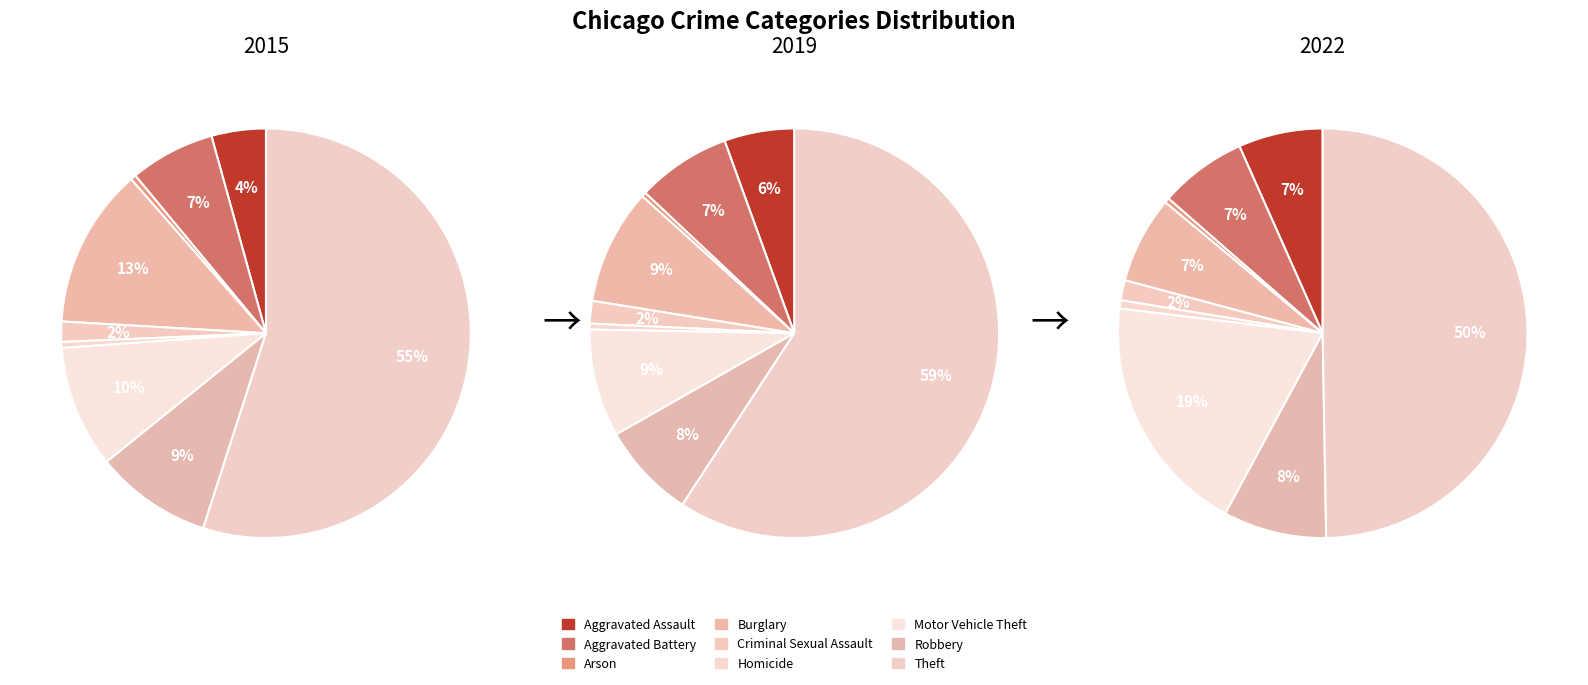

The Aggravated Assault slice represents 4% of the pie. True or false?

True